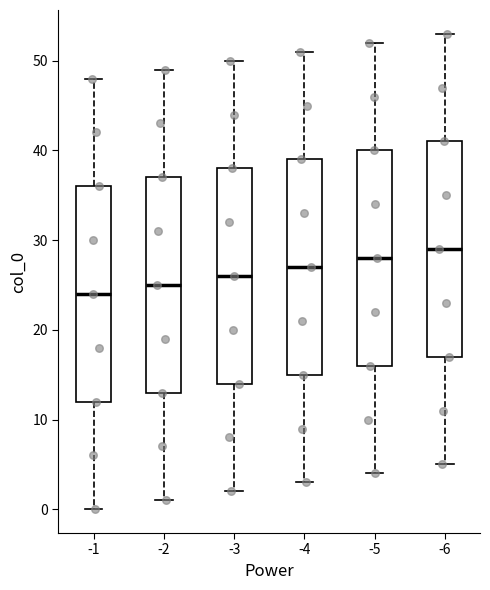

Reading left to right, transcribe this box plot: for each box, give where its median line is, the range the box spans, and where its two whiskers end, as read against the y-axis. The values are not printed on the chart, so give them approximately, as read against the axis.

-1: median 24, box 12 to 36, whiskers 0 to 48
-2: median 25, box 13 to 37, whiskers 1 to 49
-3: median 26, box 14 to 38, whiskers 2 to 50
-4: median 27, box 15 to 39, whiskers 3 to 51
-5: median 28, box 16 to 40, whiskers 4 to 52
-6: median 29, box 17 to 41, whiskers 5 to 53